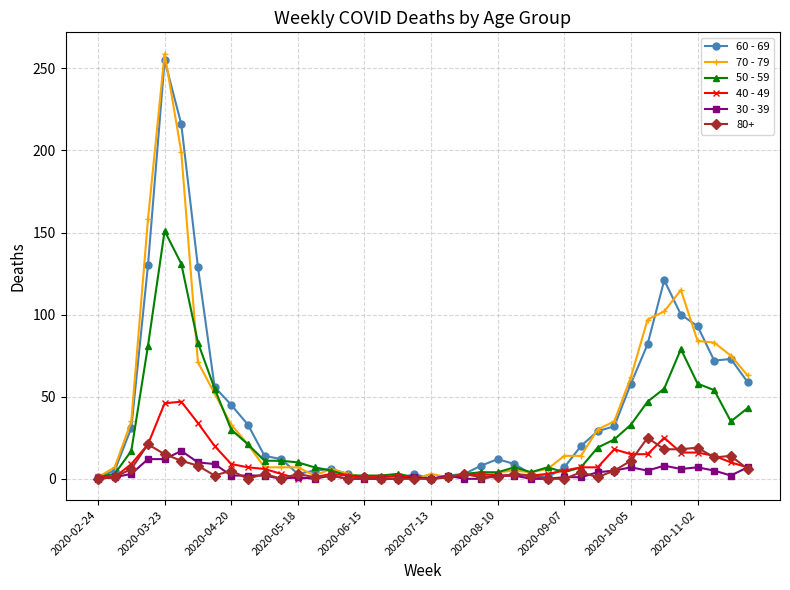

What is the maximum value shown in the chart?

259